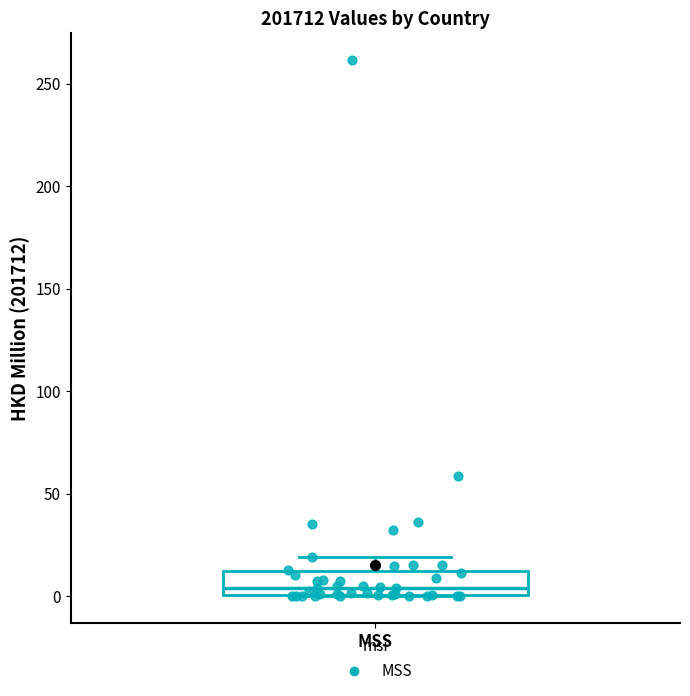

Transcribe this box plot: give where the median line is, the range the box spans, and where the two whiskers end, as read against the y-axis. The values are not printed on the chart, so give them approximately, as read against the axis.

median 5, box 0 to 10, whiskers 0 to 20